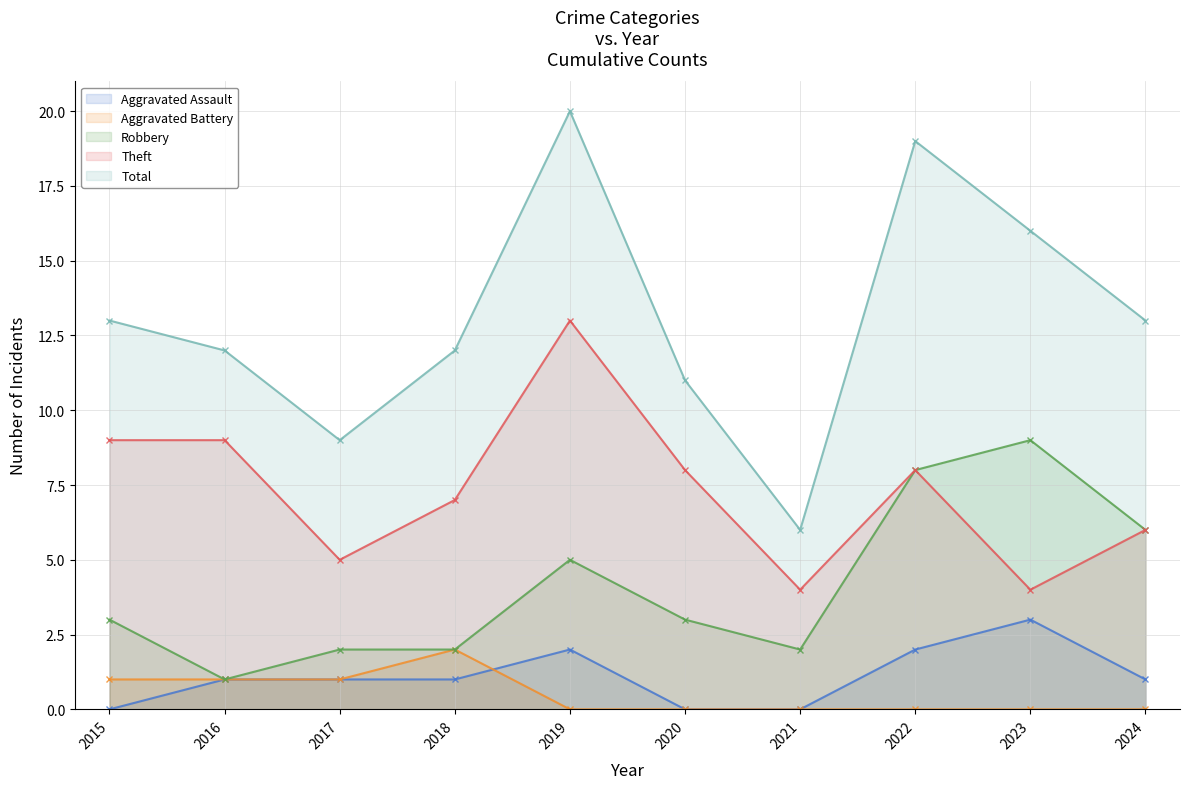

What is the value of the Robbery point at the 7th from the left?

2